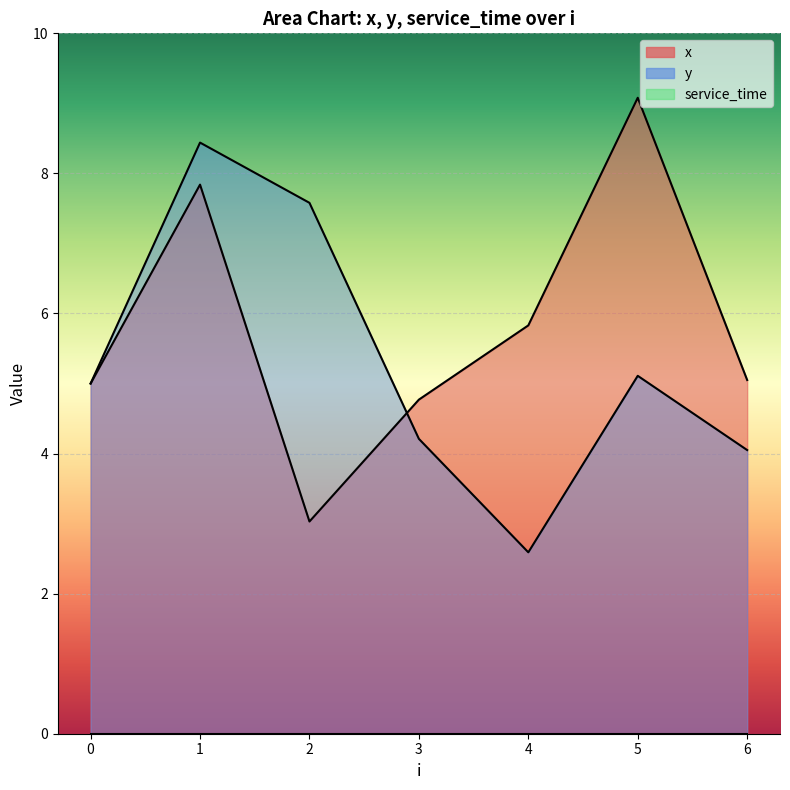

How many lines are shown in the chart?

3